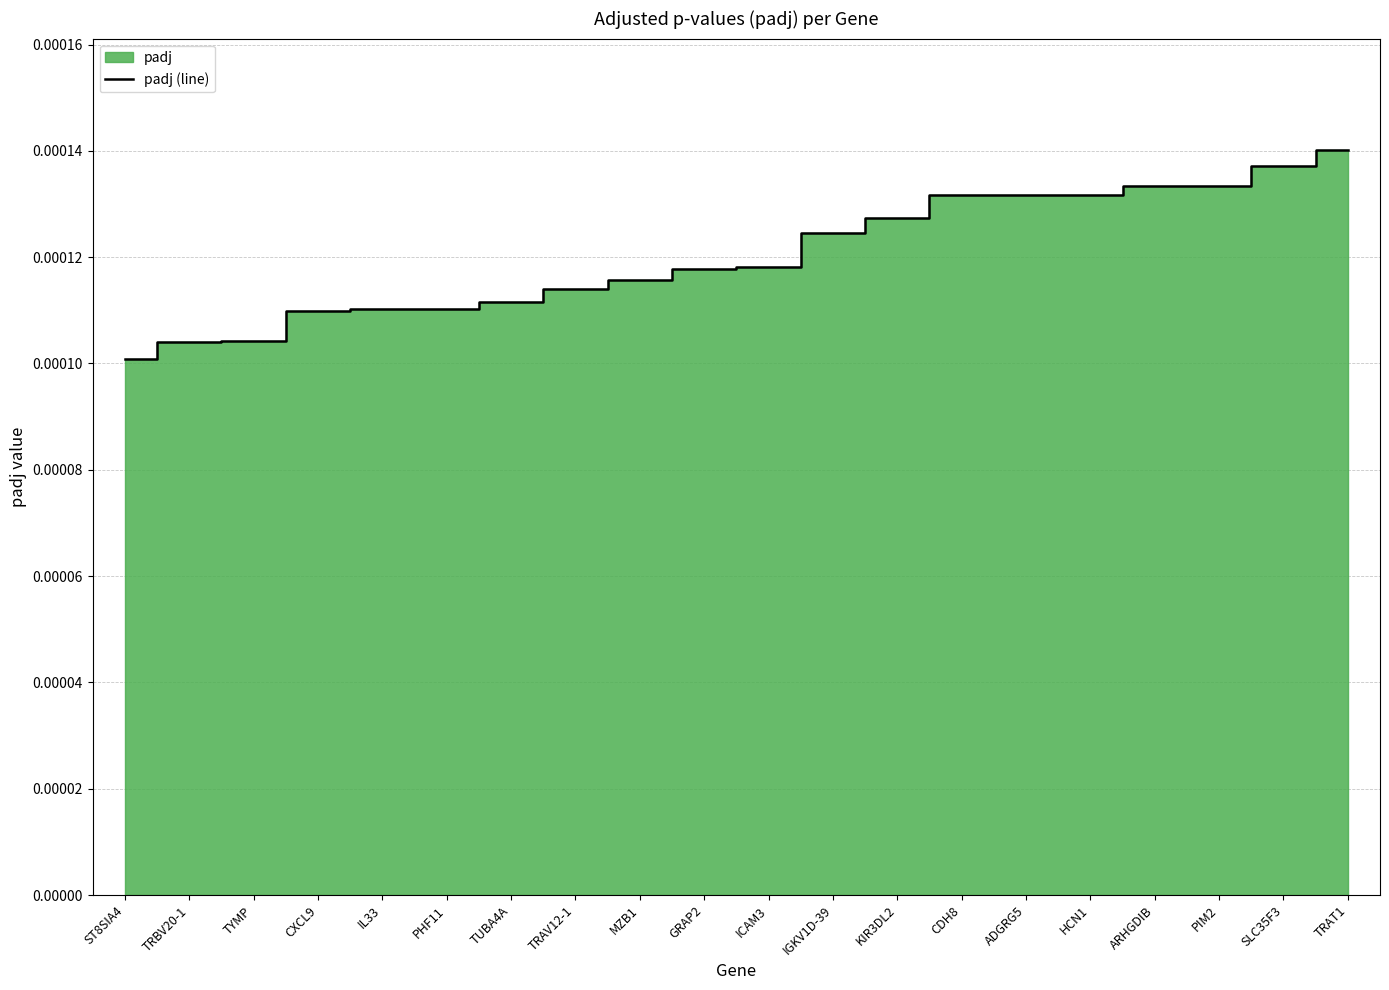

The chart shows a value of 0.0 at IGKV1D-39. True or false?

True